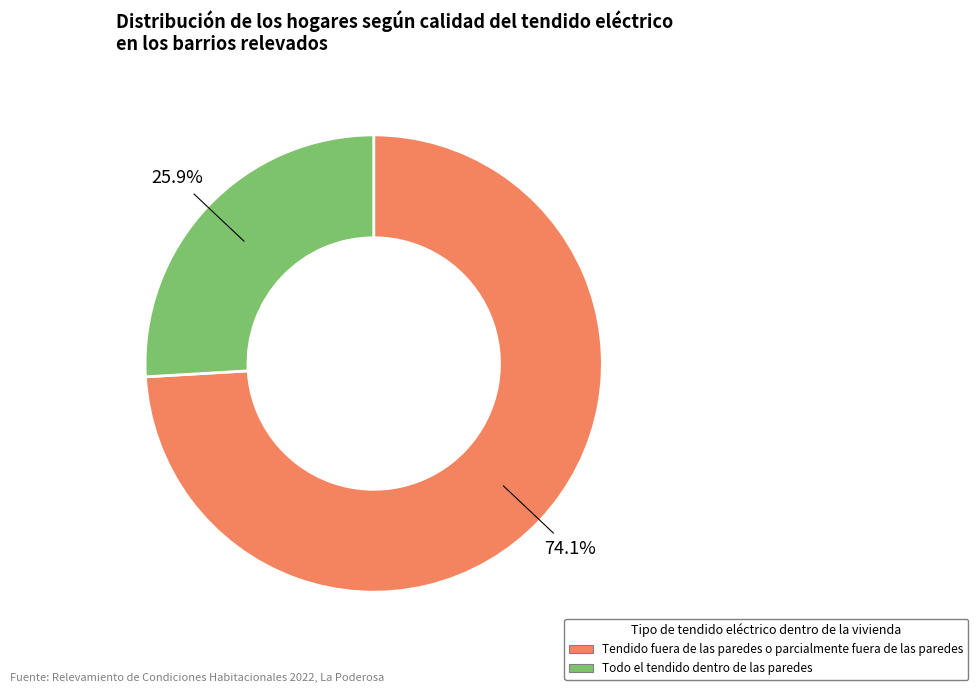

Does any single category account for the majority?

Yes